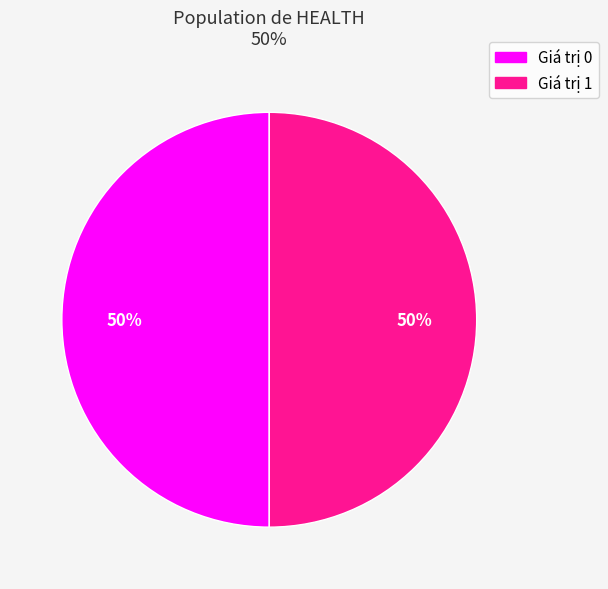

To the nearest percent, what is the average slice percentage?

50%